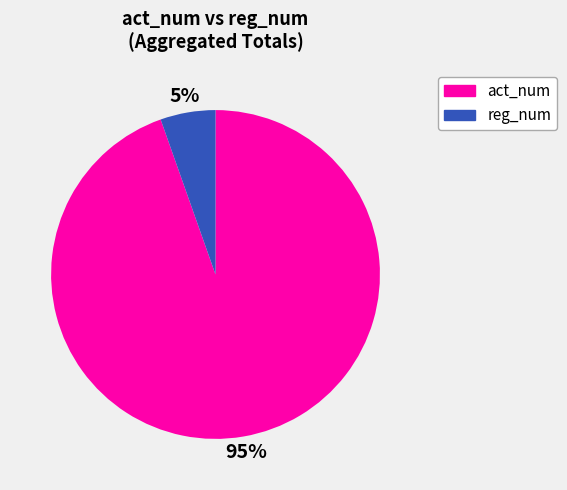

To the nearest percent, what is the average slice percentage?

50%